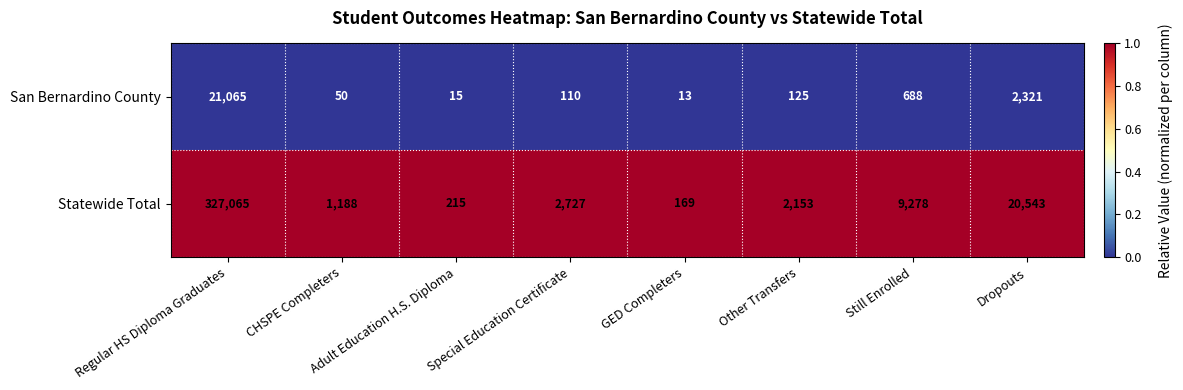

What is the sum of all Statewide Total values?

363338